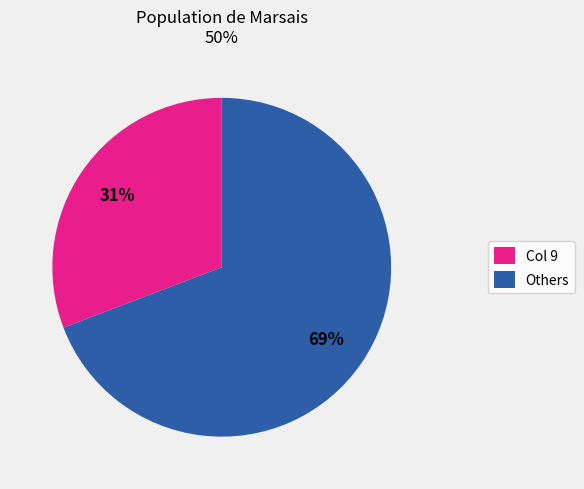

How many segments does this pie chart have?

2